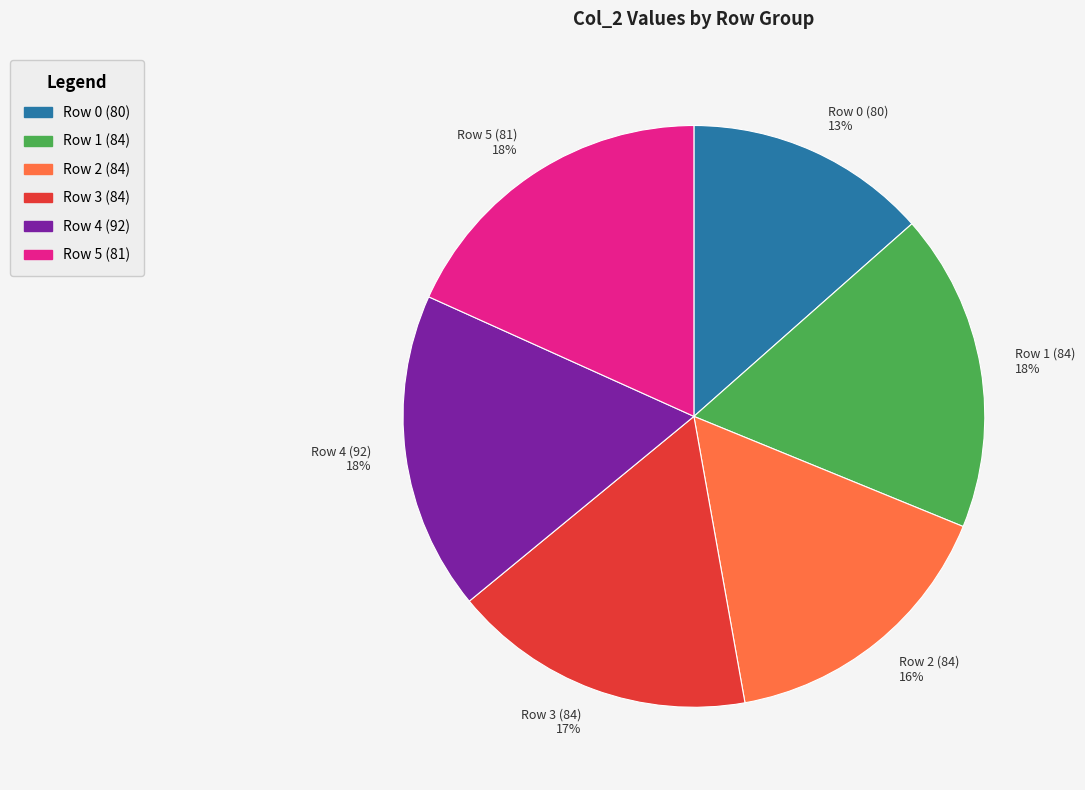

The Row 4 (92) 18% slice represents 18% of the pie. True or false?

True